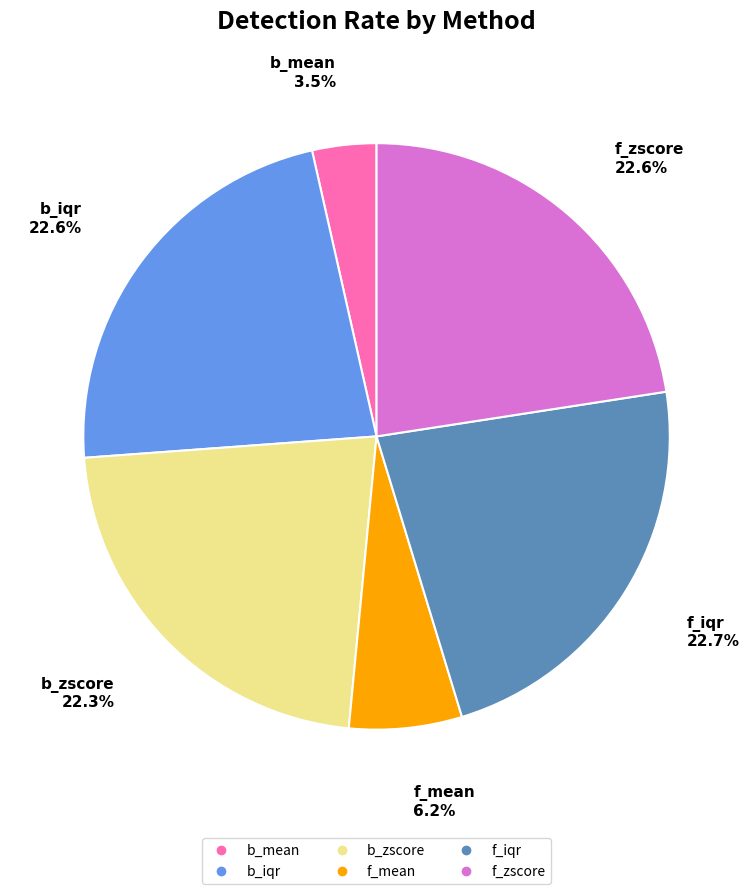

Which category has the smallest portion of the pie?

b_mean